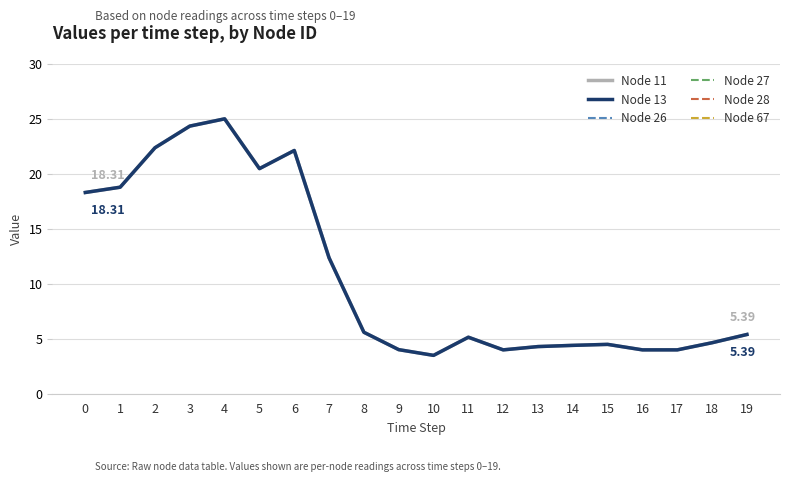

What value does the Node 11 series have at 10?

3.5